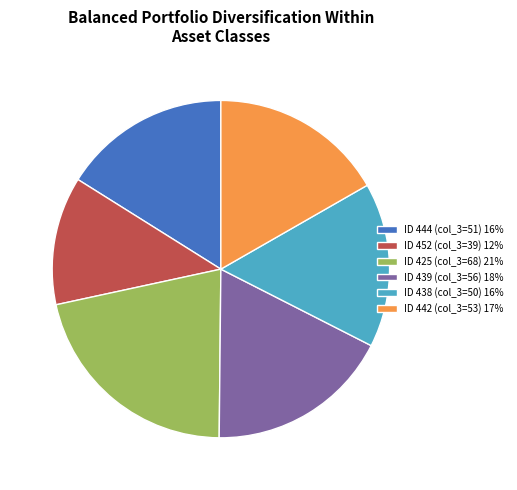

Which category has the smallest portion of the pie?

ID 452 (col_3=39) 12%